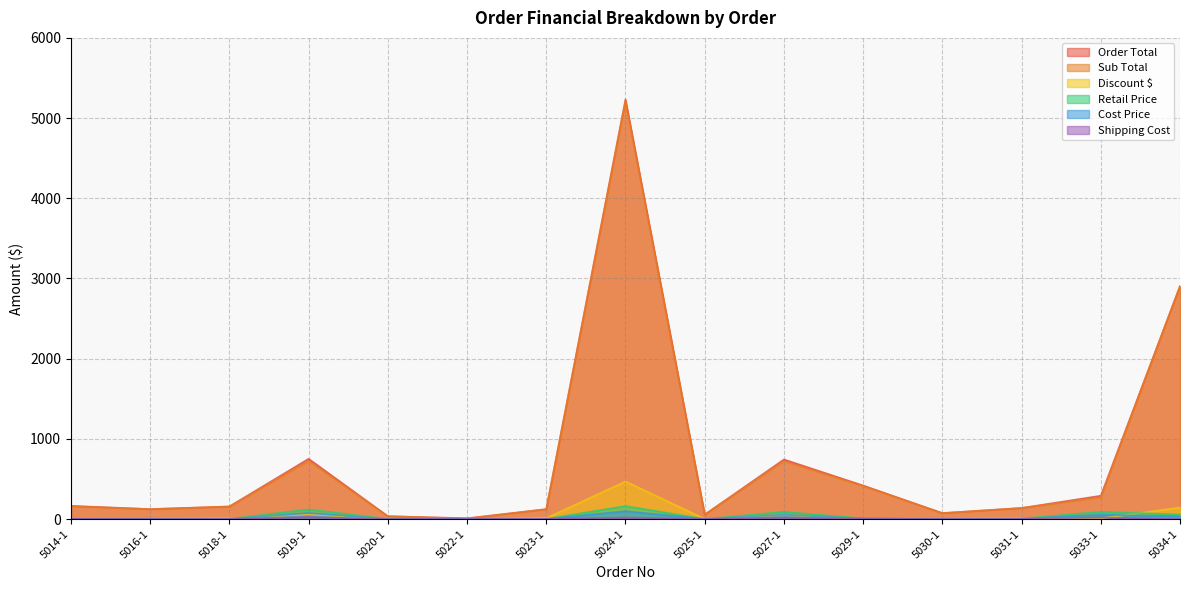

At how many categories does at least one series exceed 4985?

1